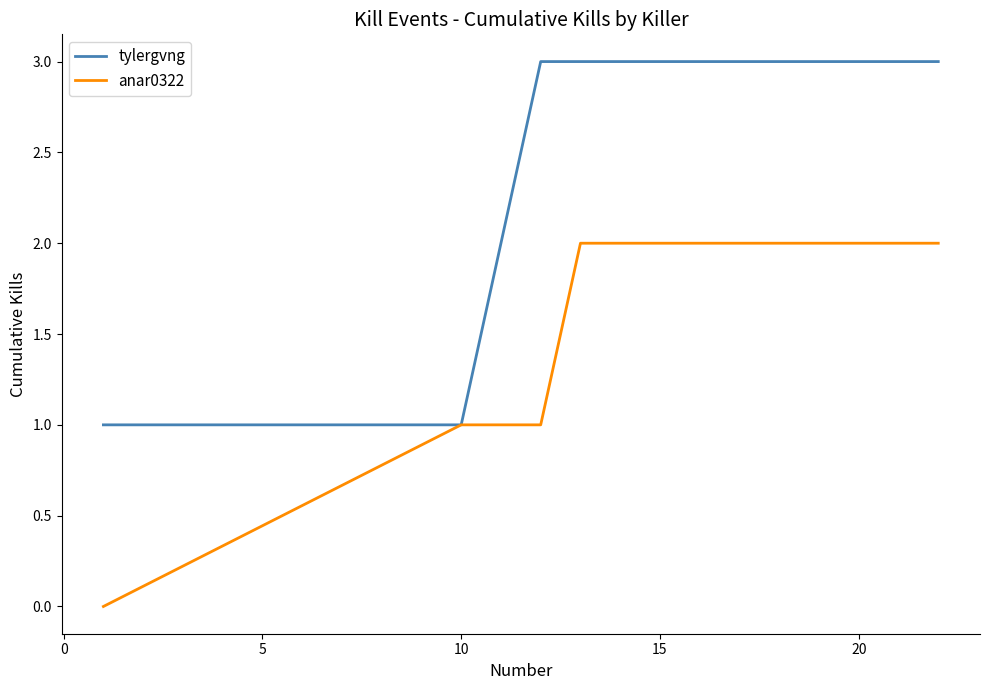

What is the highest value of the tylergvng series?

3